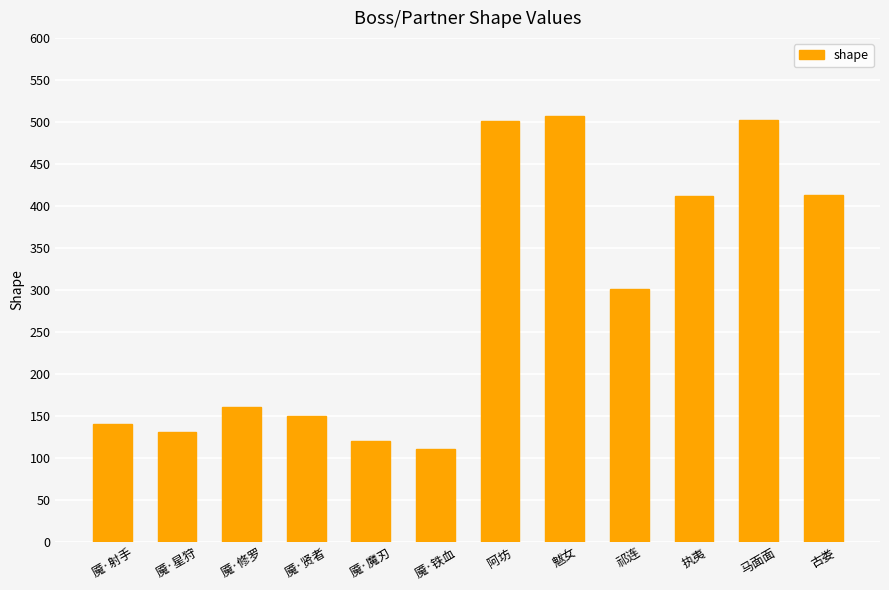

Which category has the highest value across all series?

魃女